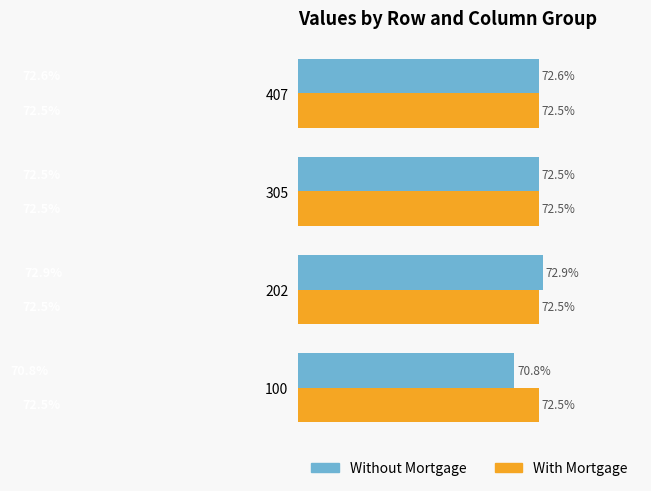

What are all the series names shown in the legend?

Without Mortgage, With Mortgage